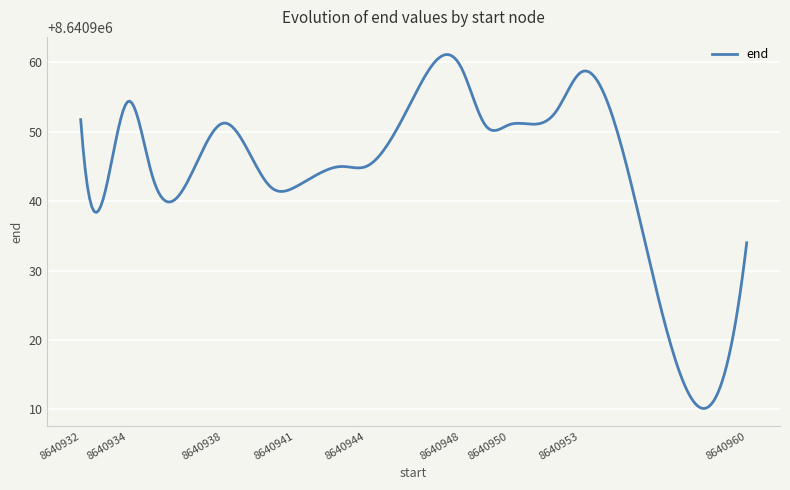

What is the difference between the maximum and minimum values?

51.0